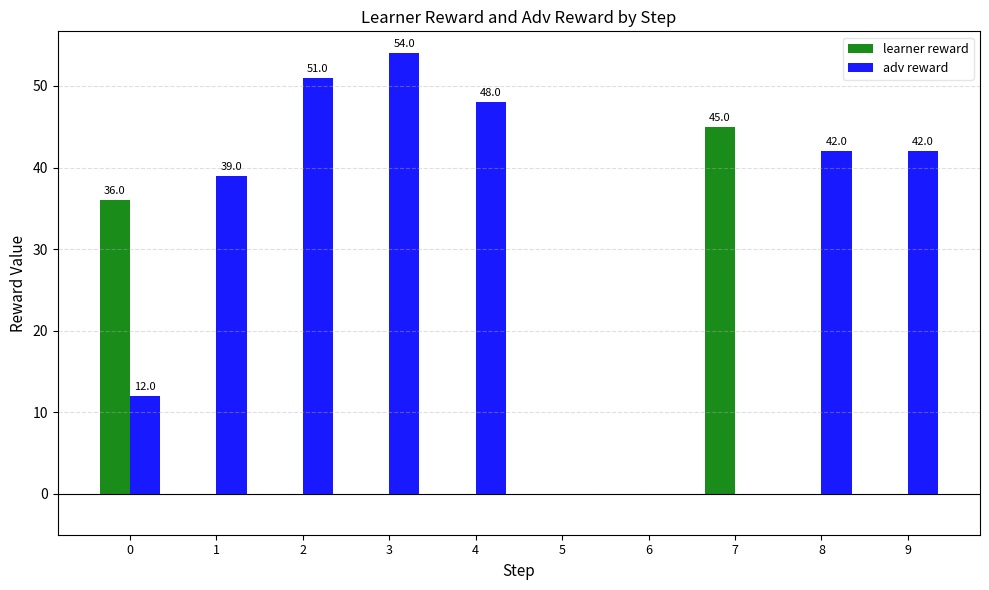

Which label corresponds to the largest value in the chart?

3